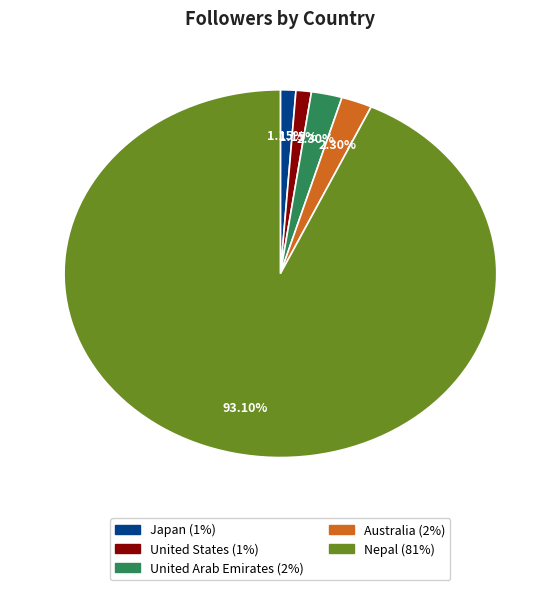

Count the number of slices in the pie.

5